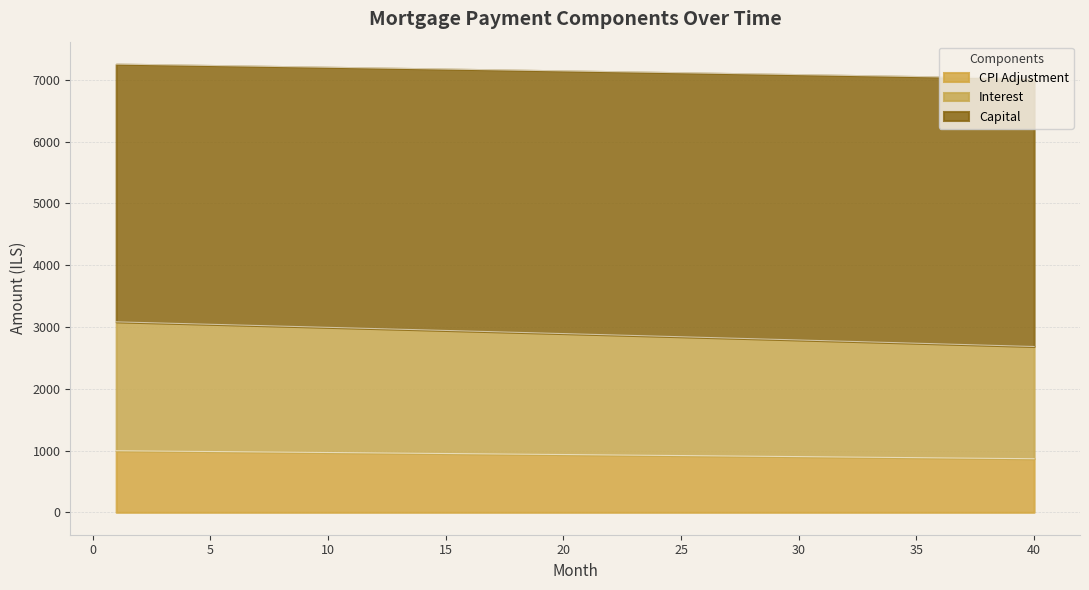

True or false: capital and interest cross at least once.

False